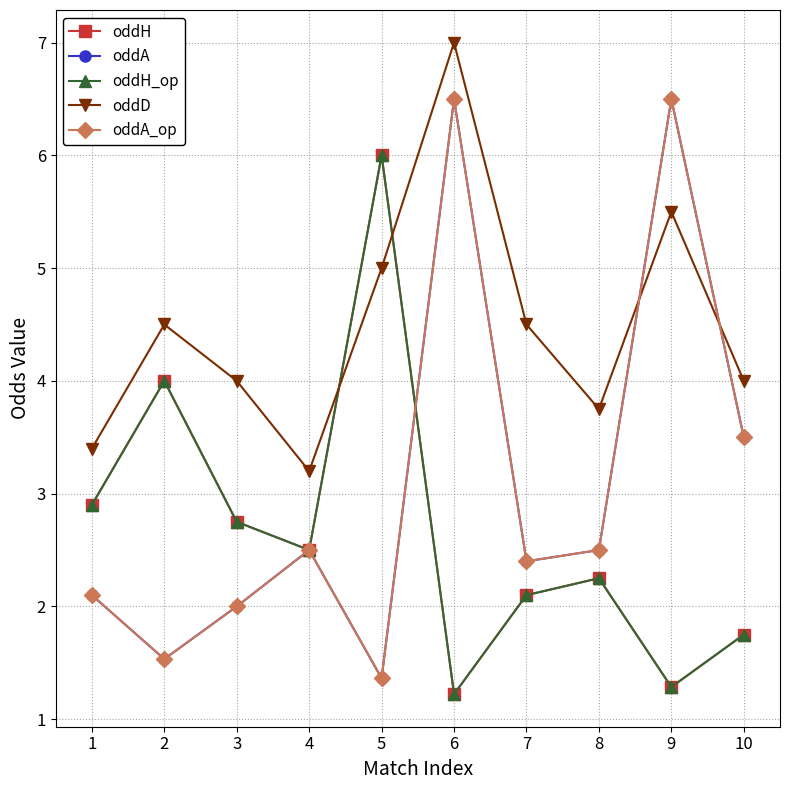

Is the value of oddD at 2 greater than the value of oddA at 6?

No